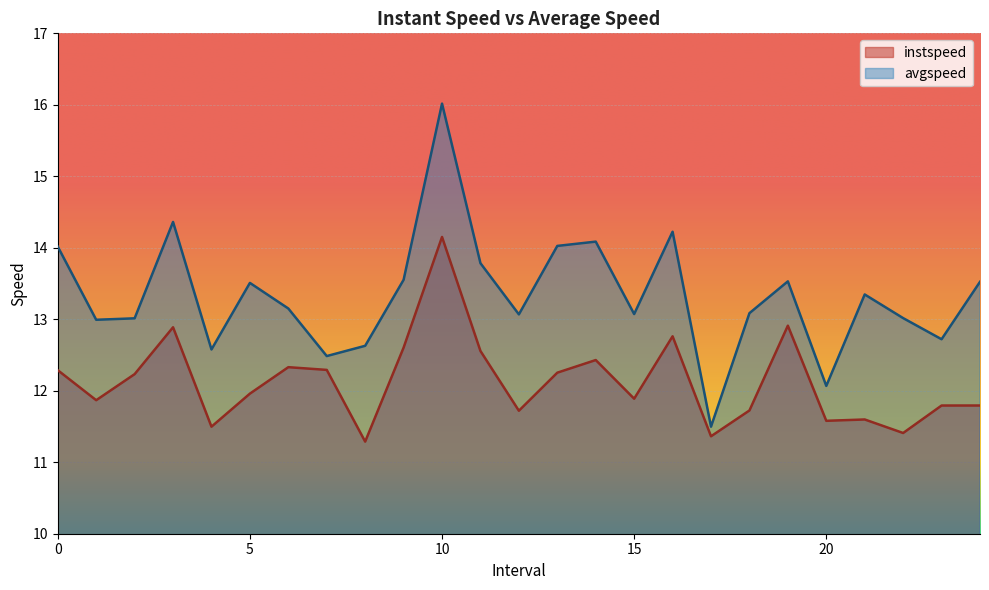

Which series has the largest range (max minus min)?

avgspeed